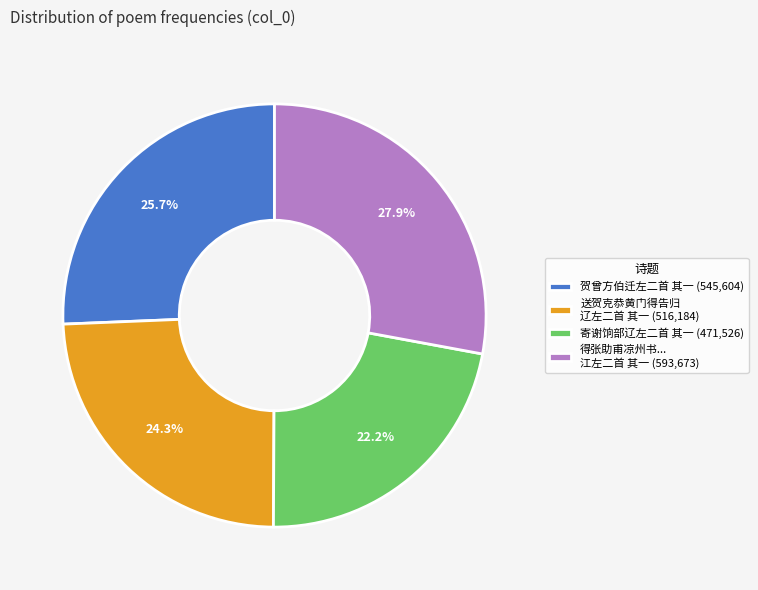

Between 得张助甫凉州书... 江左二首 其一 (593,673) and 寄谢饷部辽左二首 其一 (471,526), which is larger?

得张助甫凉州书... 江左二首 其一 (593,673)